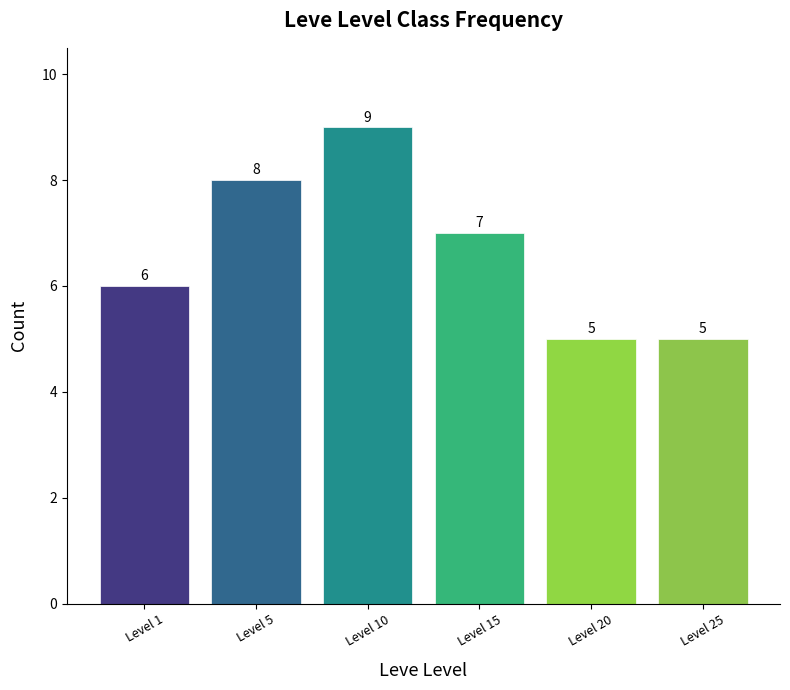

What is the minimum value shown in the chart?

5